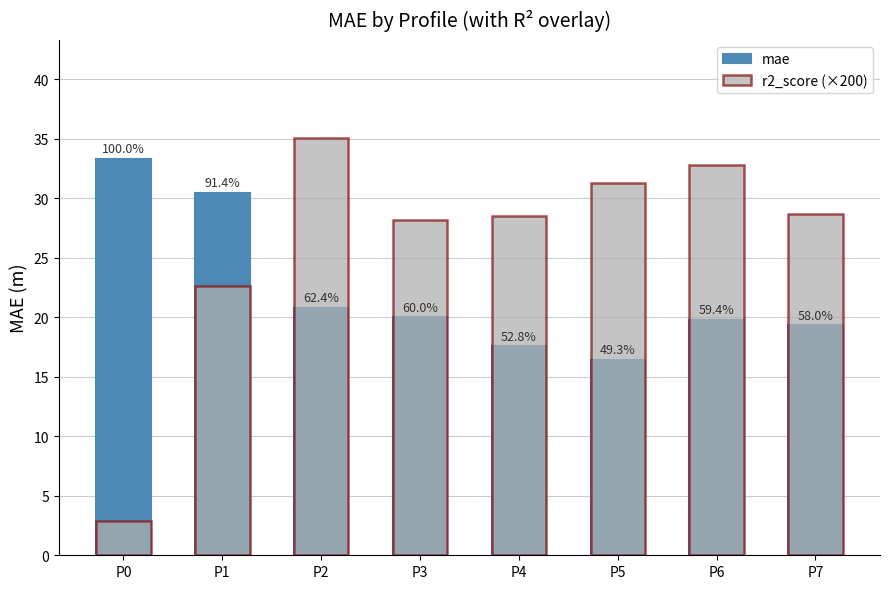

List the series in order of their overall mean, lowest first.

mae, r2_score (×200)